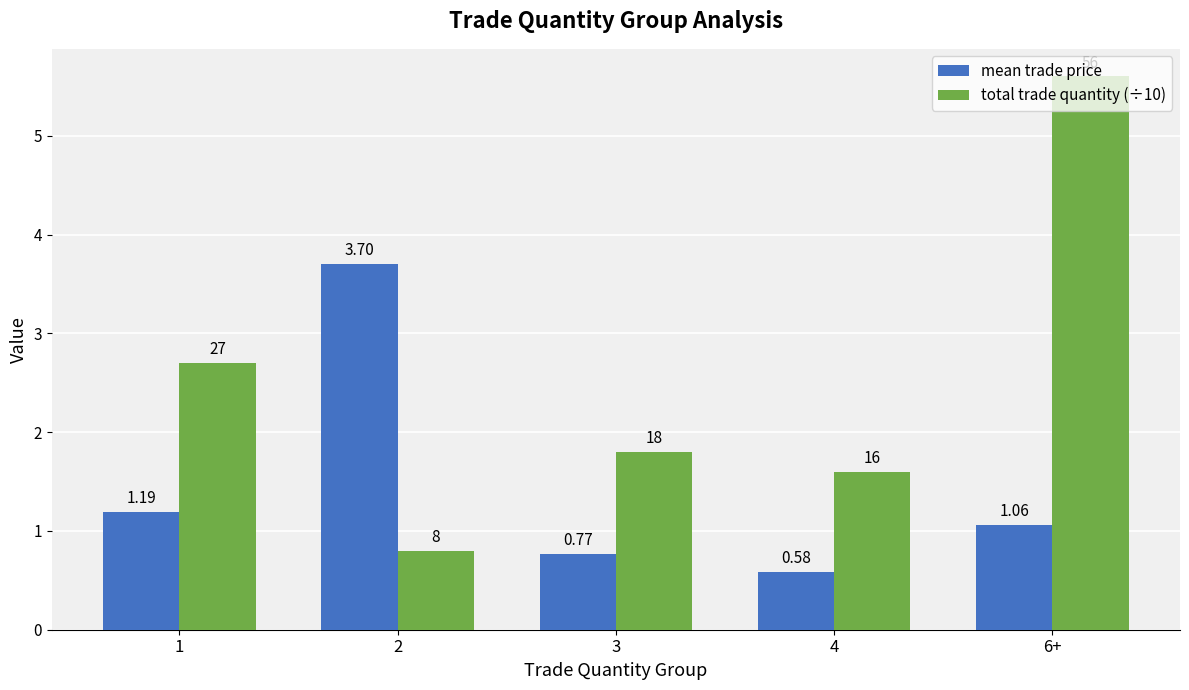

Which category has the highest value across all series?

6+